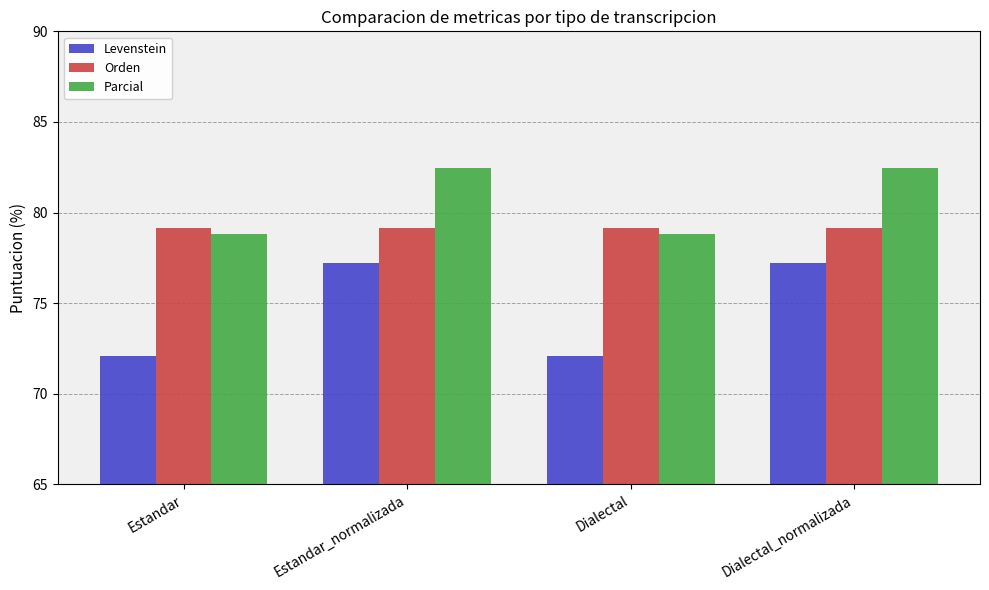

Reading right to left, transcribe all the data shown in this chart.

Levenstein: 77.2	72.1	77.2	72.1
Orden: 79.2	79.2	79.2	79.2
Parcial: 82.5	78.8	82.5	78.8